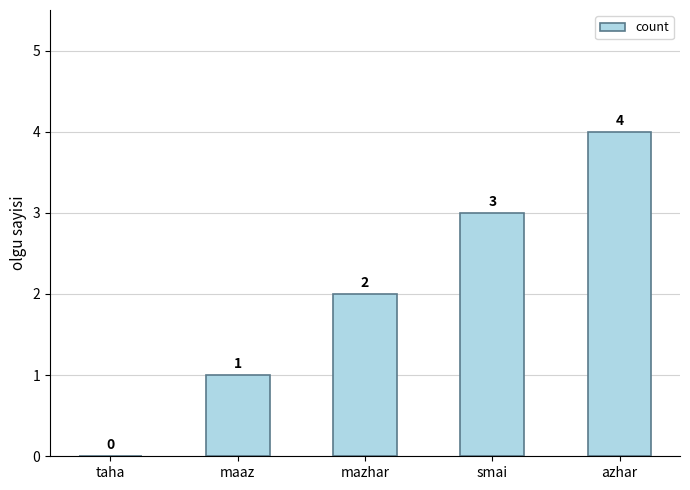

How many data points does each series have?

5